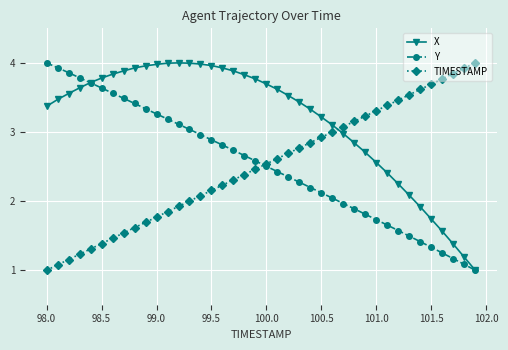

What is the minimum value for Y?

1.0